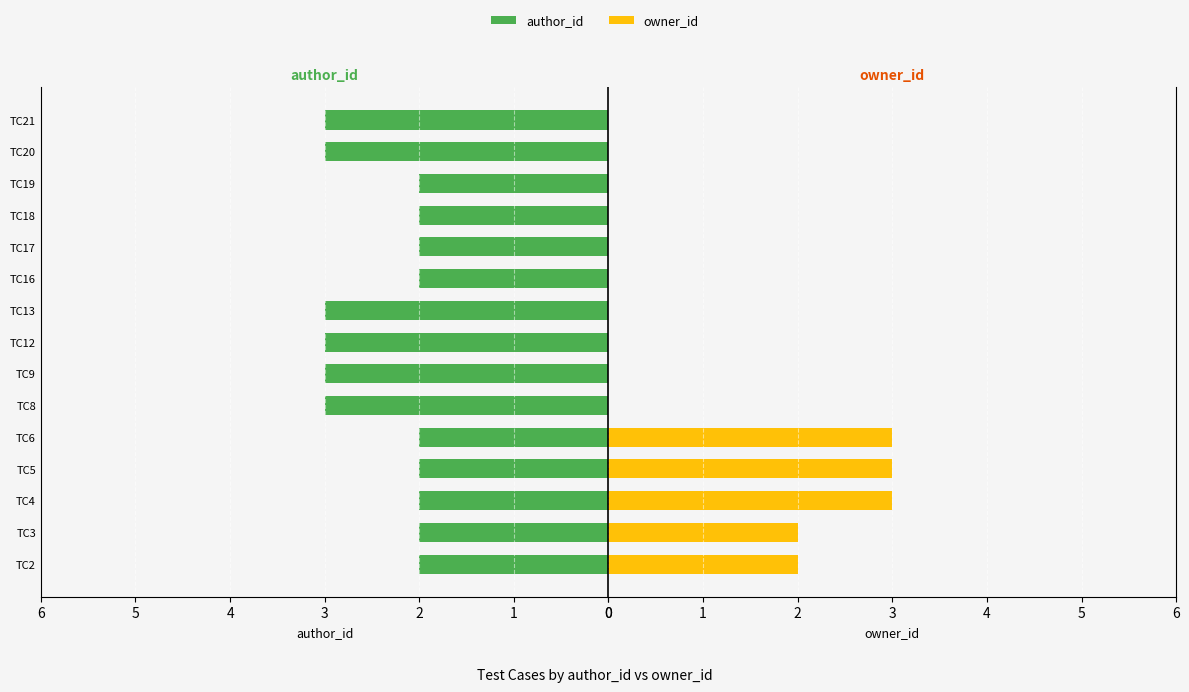

The author_id series shows 3 at TC2. True or false?

False